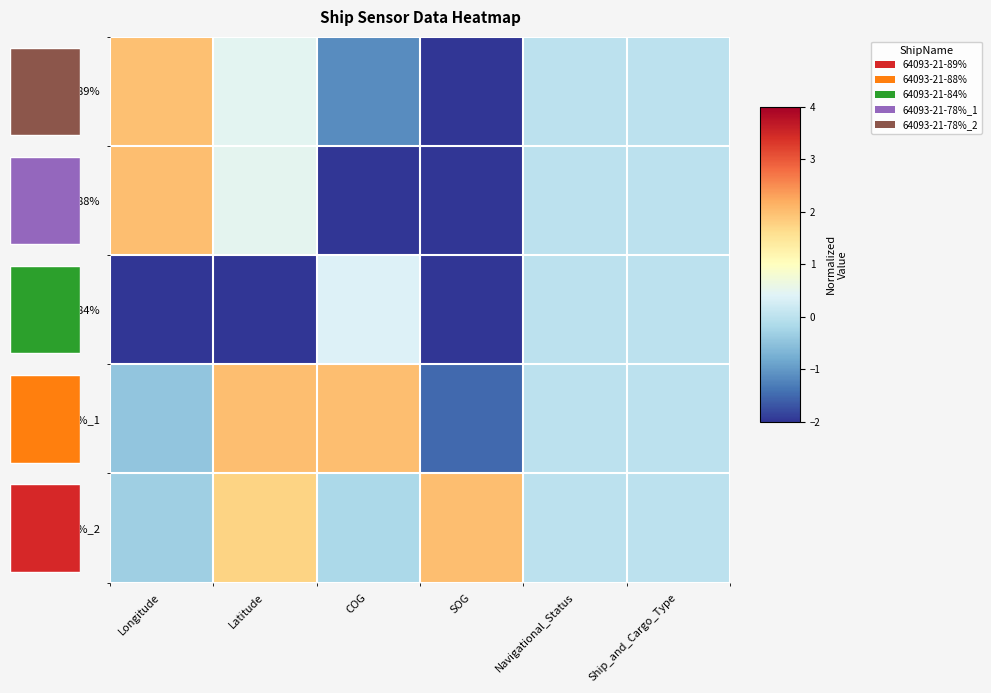

The 64093-21-88% series shows 0.5 at Latitude. True or false?

True